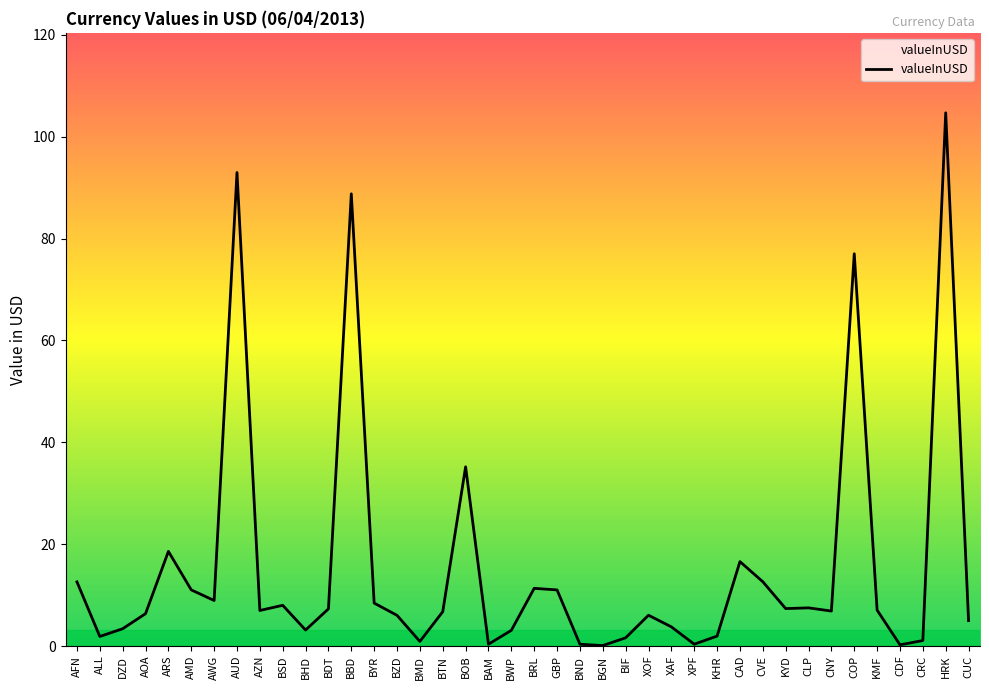

Between CAD and AWG, which is larger?

CAD